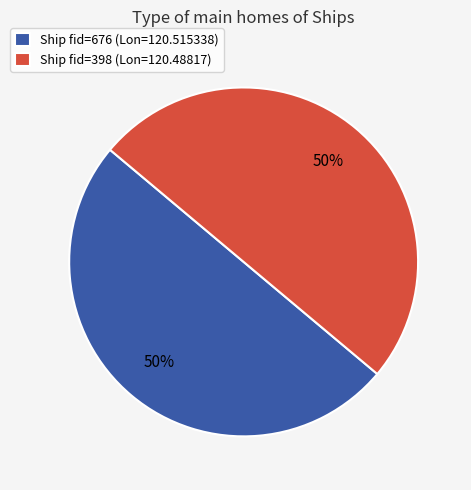

To the nearest percent, what is the average slice percentage?

50%